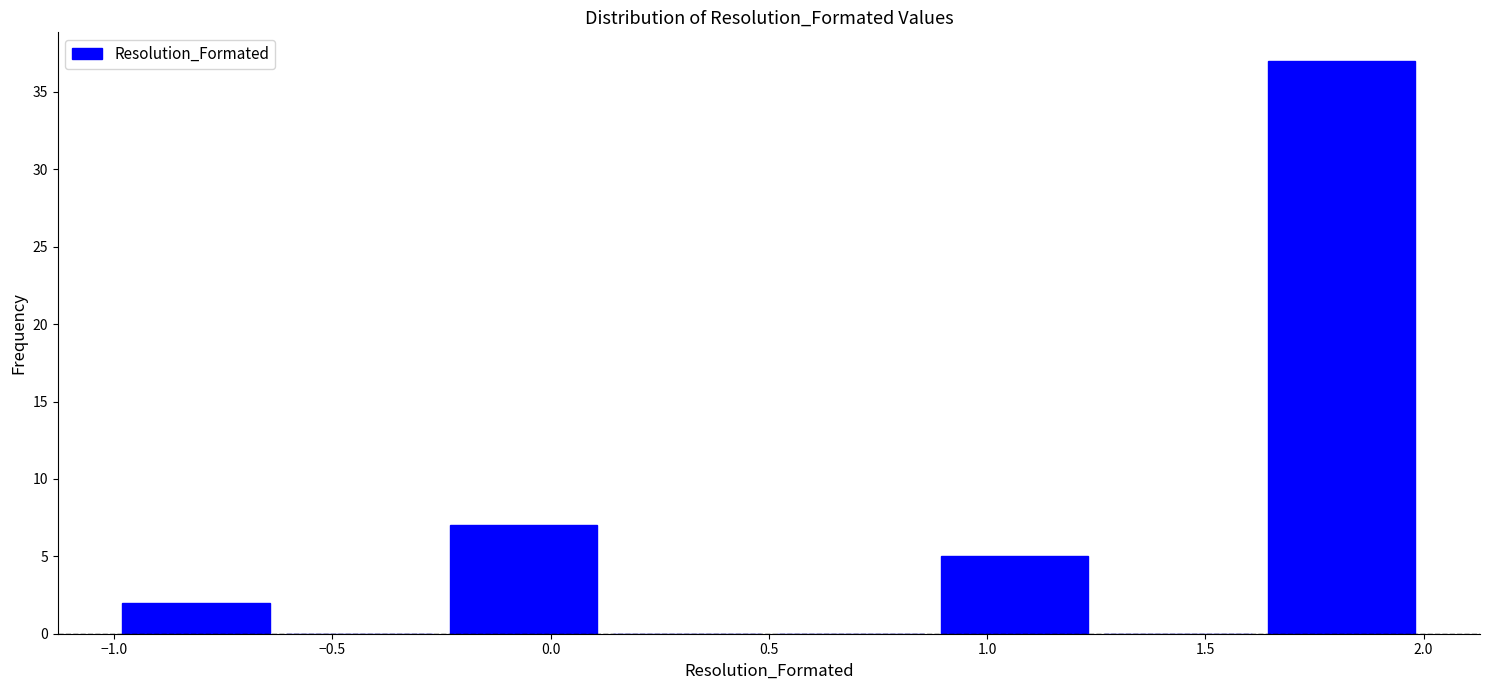

Which range on the x-axis has the tallest bar?

1.625 to 2.000